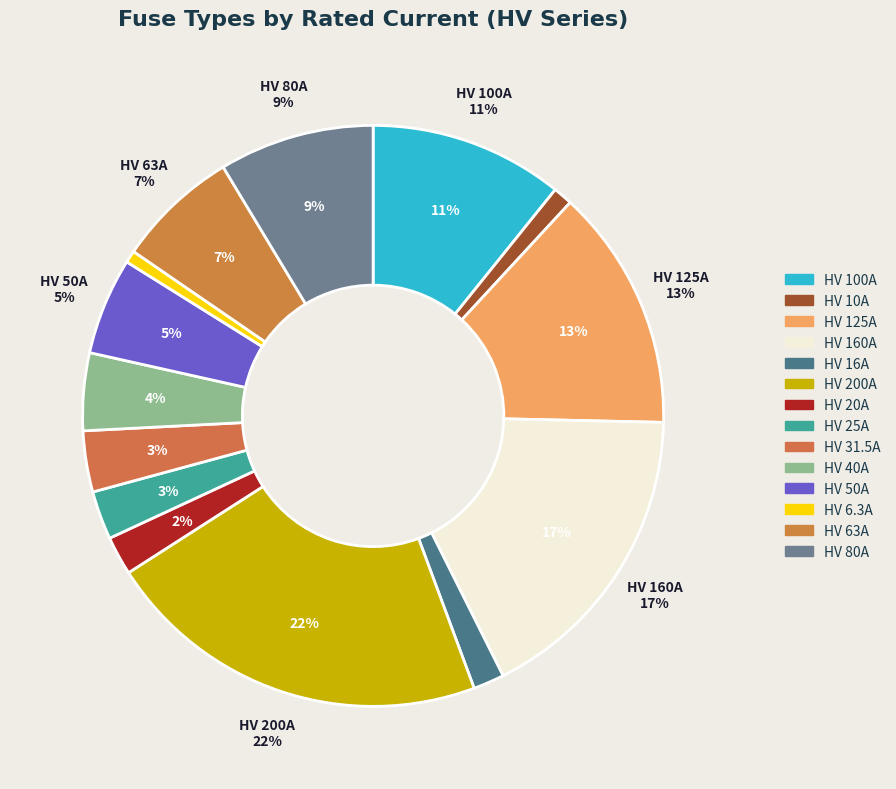

What is the change in value from HV 10A to HV 31.5A?

+21.5